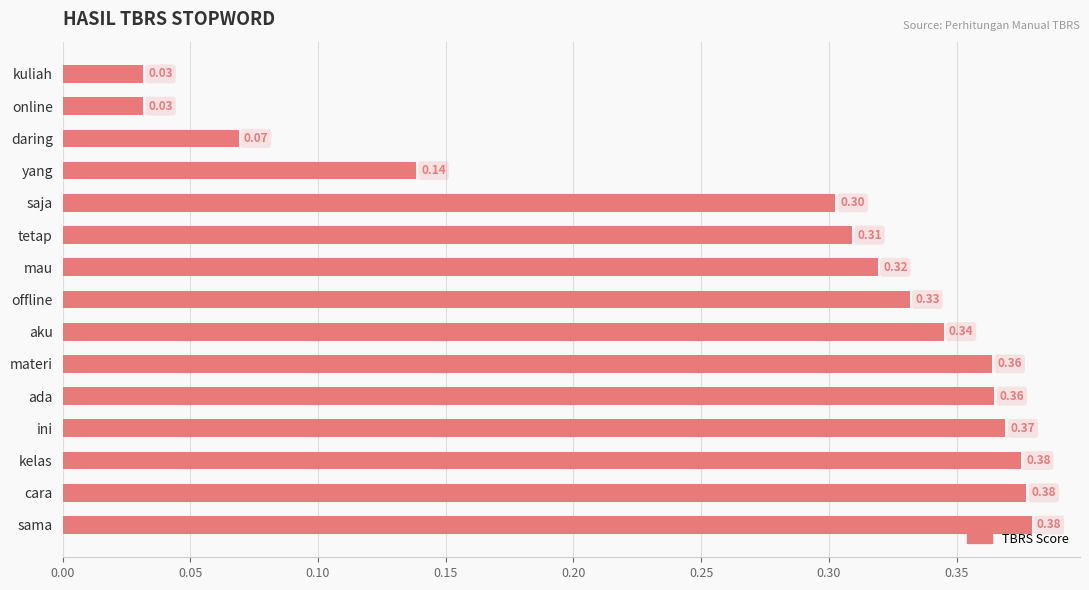

What is the label of the 12th bar from the top?

ini